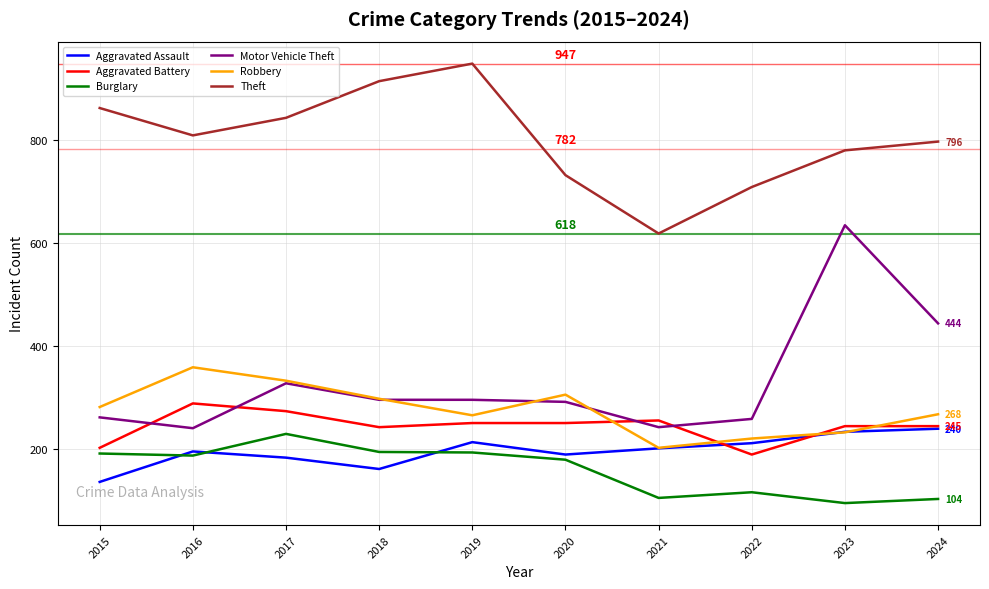

What is the spread (max minus min) of values at 2017?

658